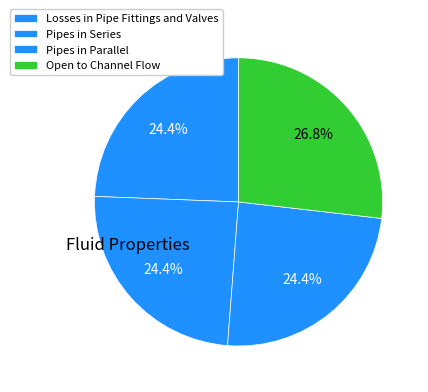

What percentage is NOT represented by Pipes in Parallel?

75.6%